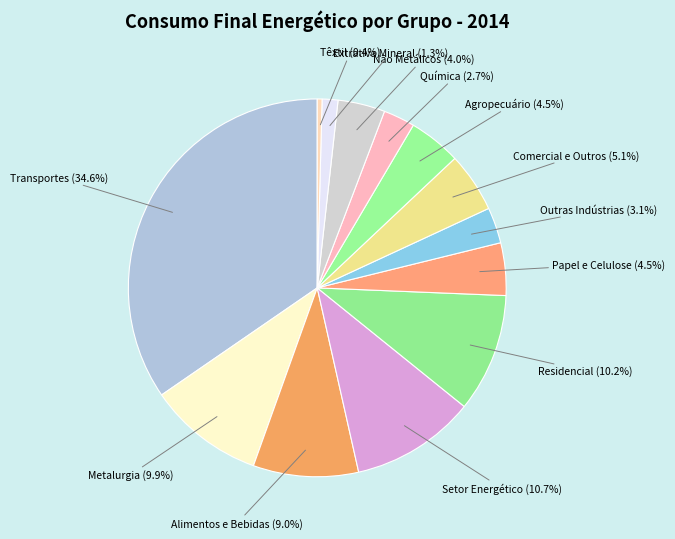

To the nearest percent, what portion does Metalurgia represent?

10%